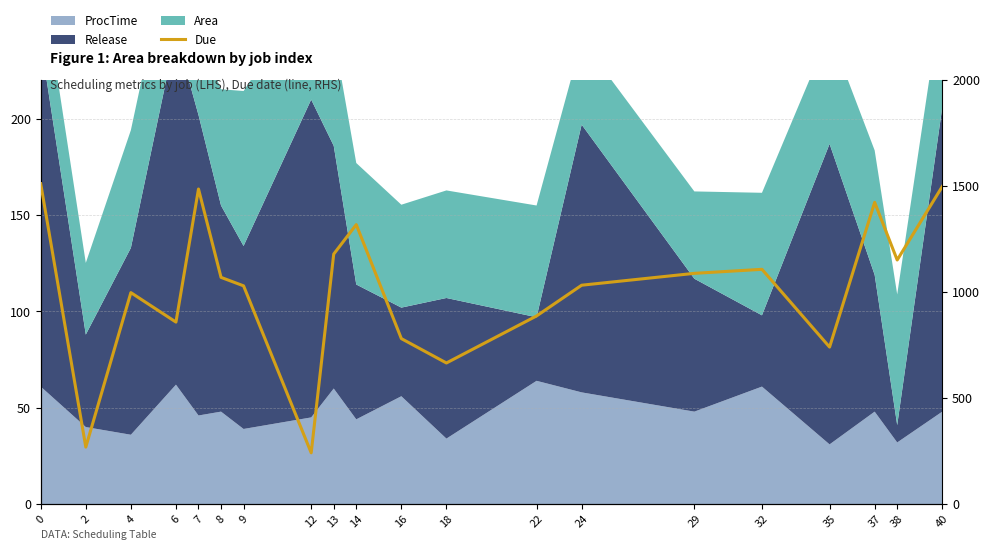

Rank the categories by value from lowest to highest.

12, 2, 18, 35, 16, 6, 22, 4, 9, 24, 8, 29, 32, 38, 13, 14, 37, 7, 40, 0